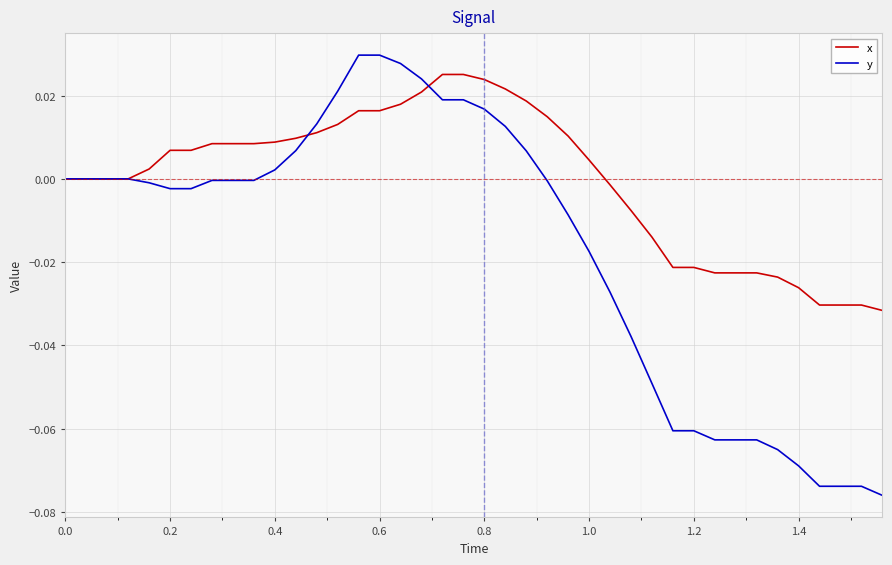

Which series has the largest total across all categories?

x